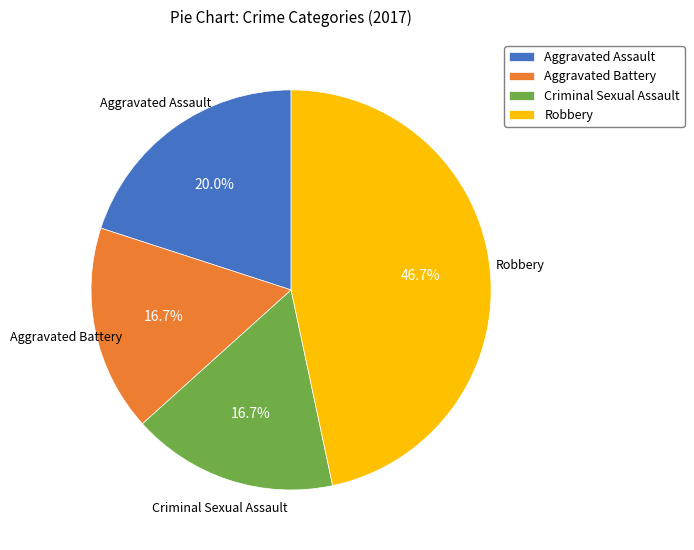

What is the ratio of the value at Robbery to the value at Aggravated Battery?

2.8